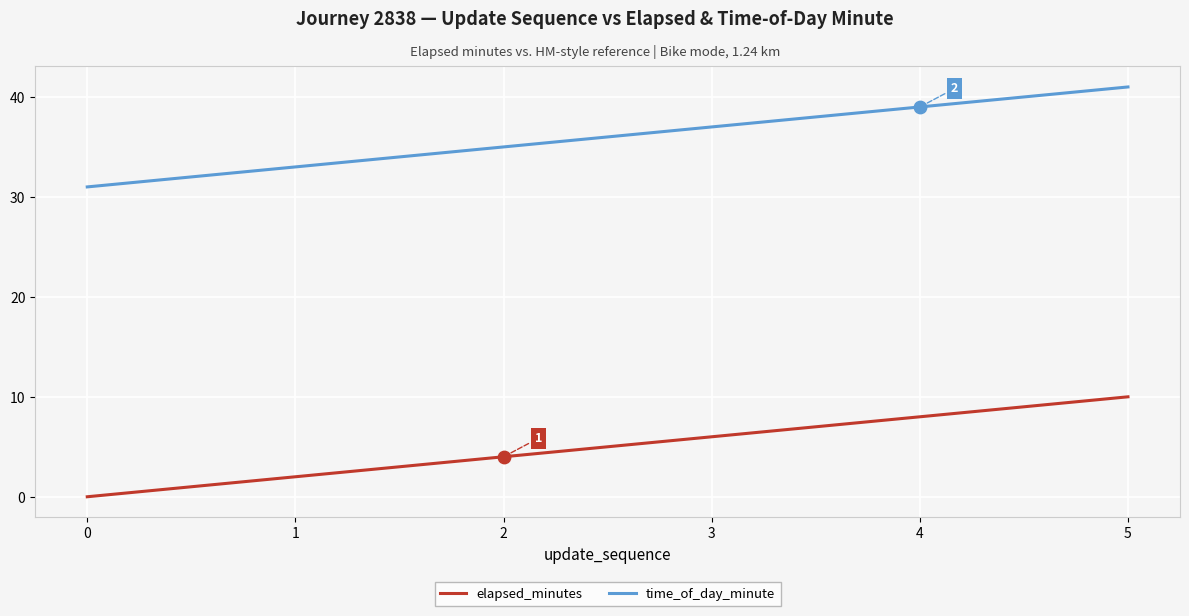

List the series in order of their overall mean, lowest first.

elapsed_minutes, time_of_day_minute